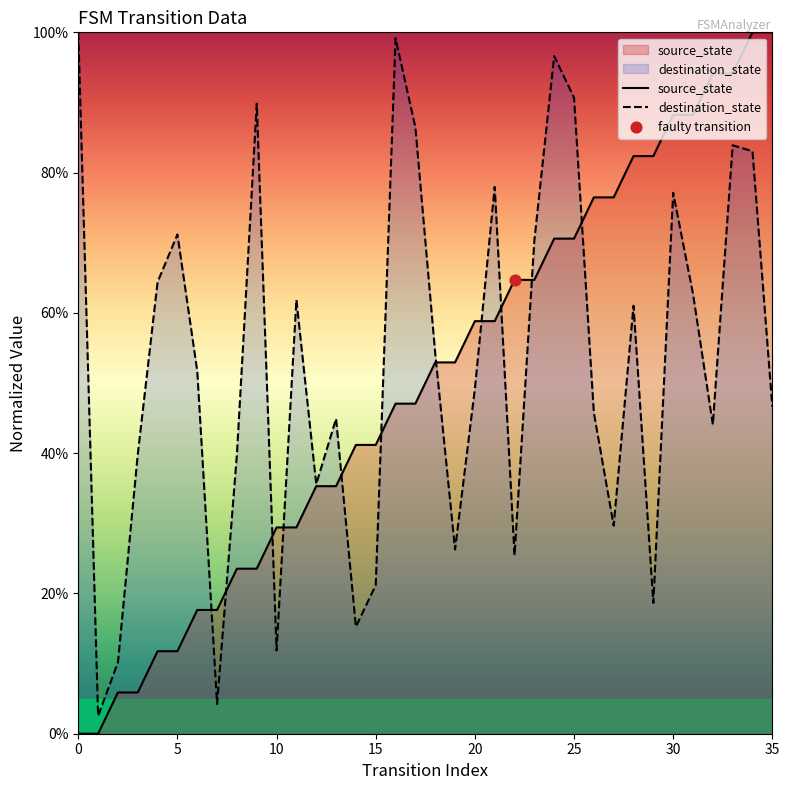

Which series contains the lowest Y value?

source_state